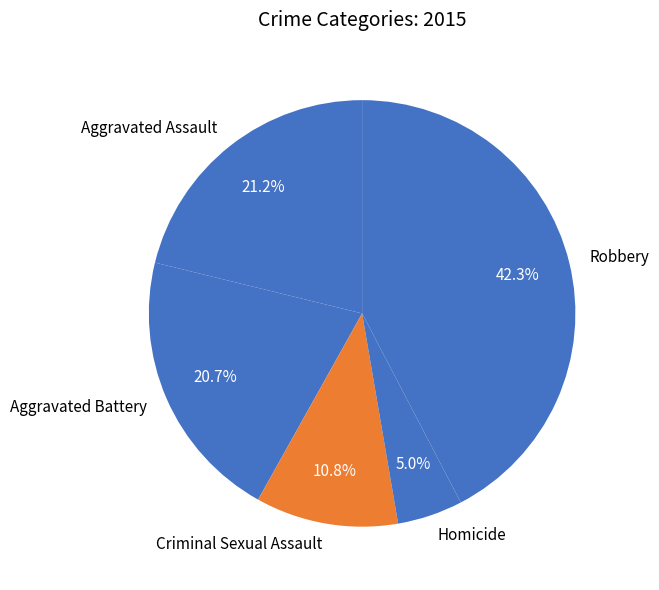

True or false: Aggravated Battery accounts for 21% of the total.

True